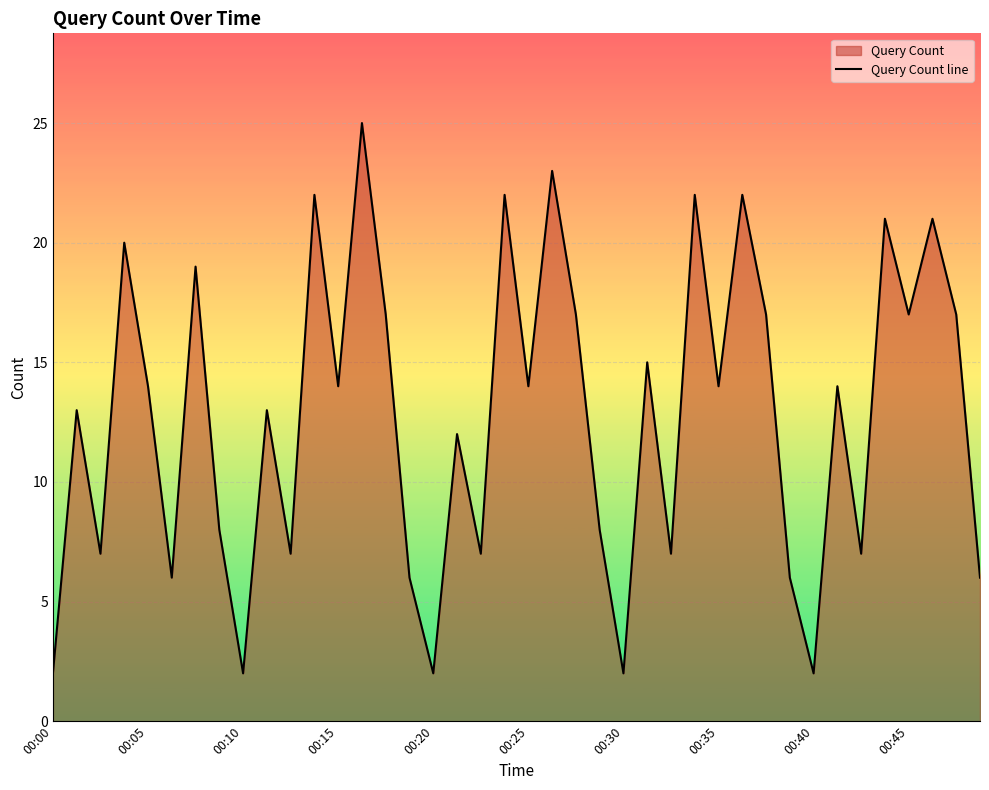

The value at 15 is 6. True or false?

True